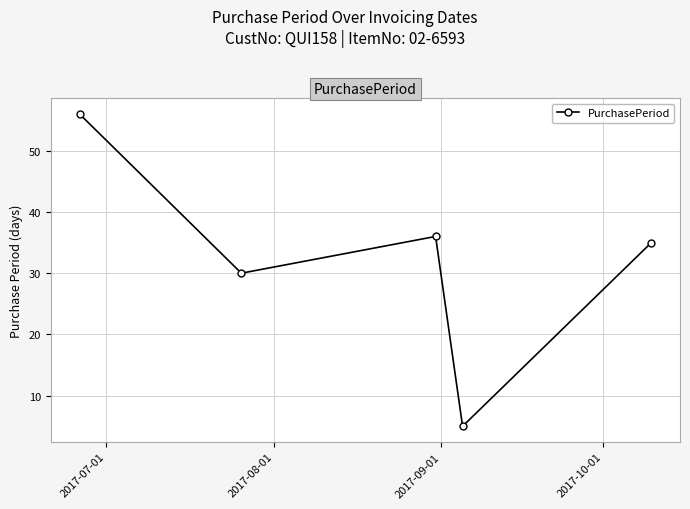

What is the value of the 4th point from the left?

5